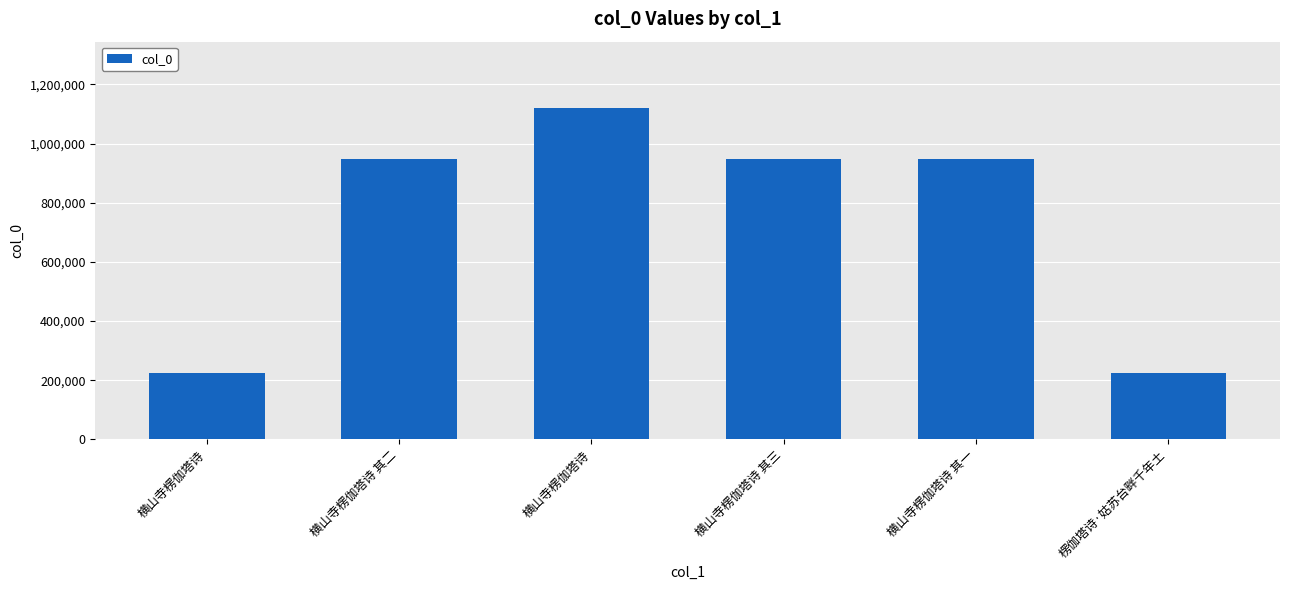

Are the bars horizontal?

No